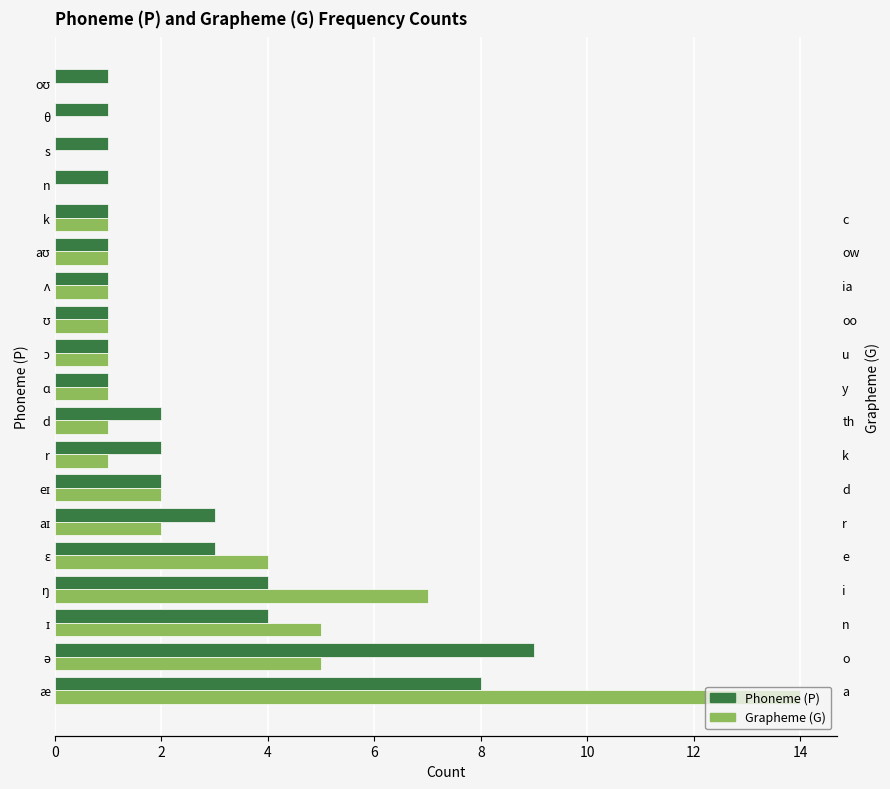

How many series are shown in this chart?

2